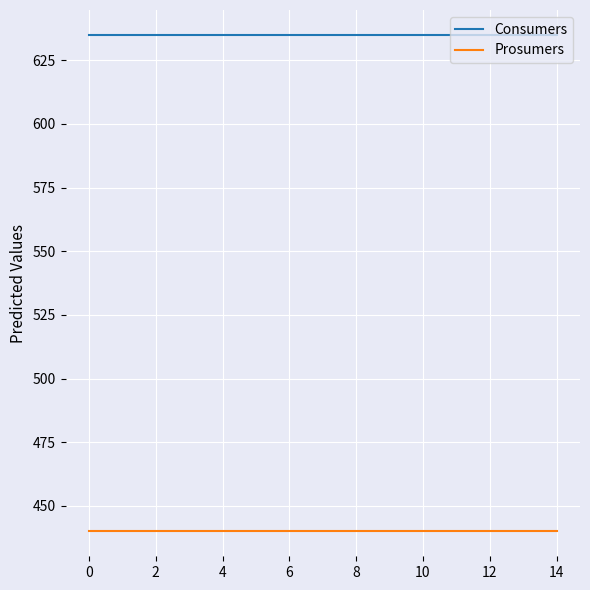

Which series has the largest total across all categories?

Consumers